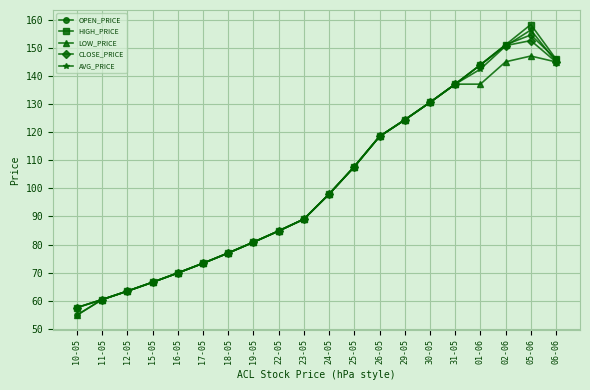

How many data points in HIGH_PRICE are less than 97?

10